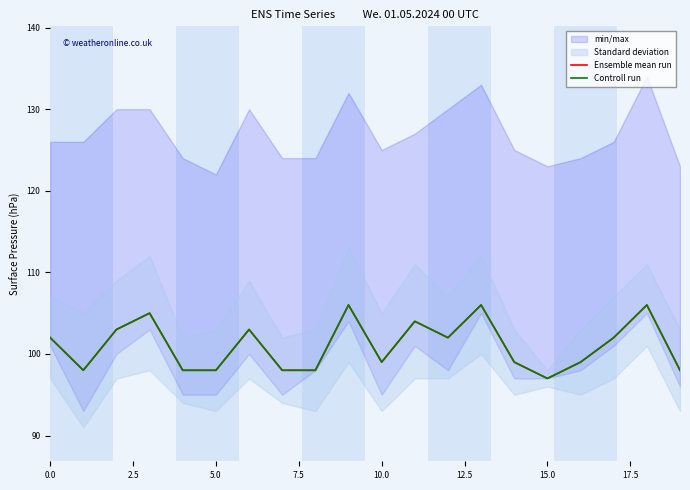

True or false: Controll run and Ensemble mean run intersect in this chart.

False